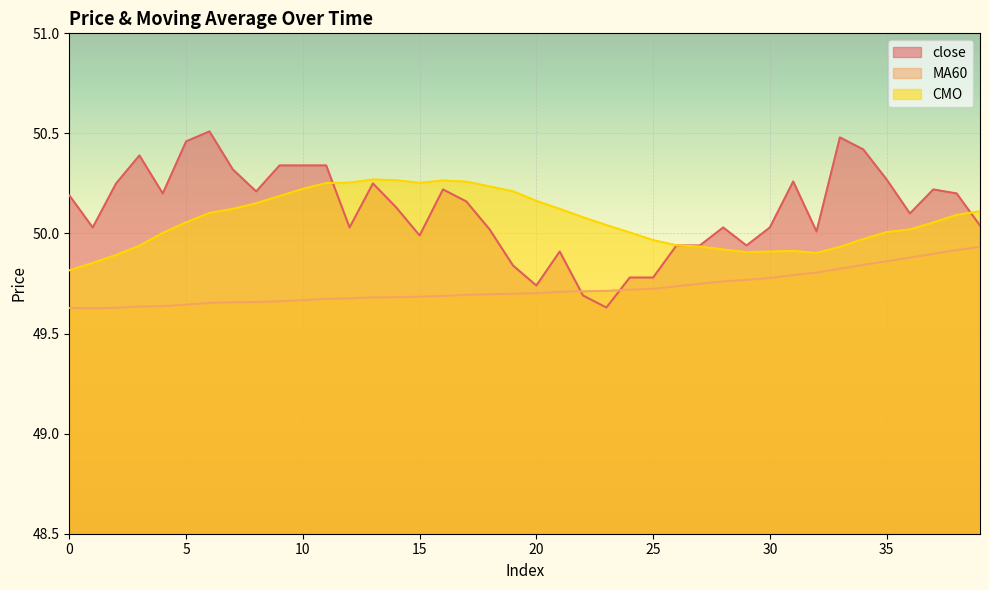

The value of close at 9 is 50.3. True or false?

True